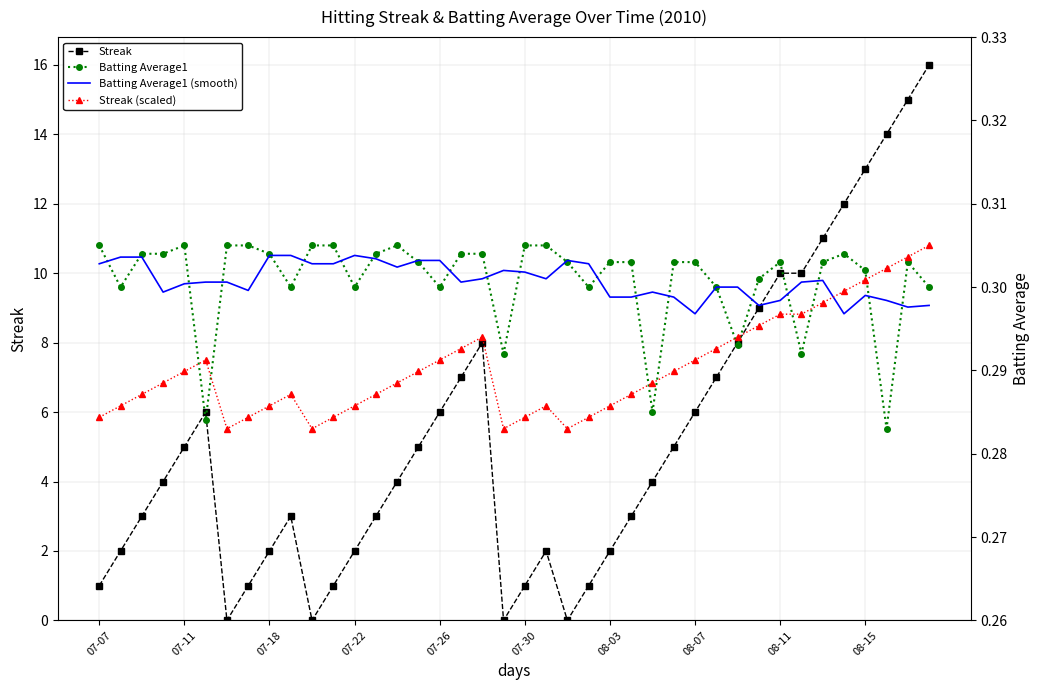

The value of Streak at 08-03 is 2. True or false?

True